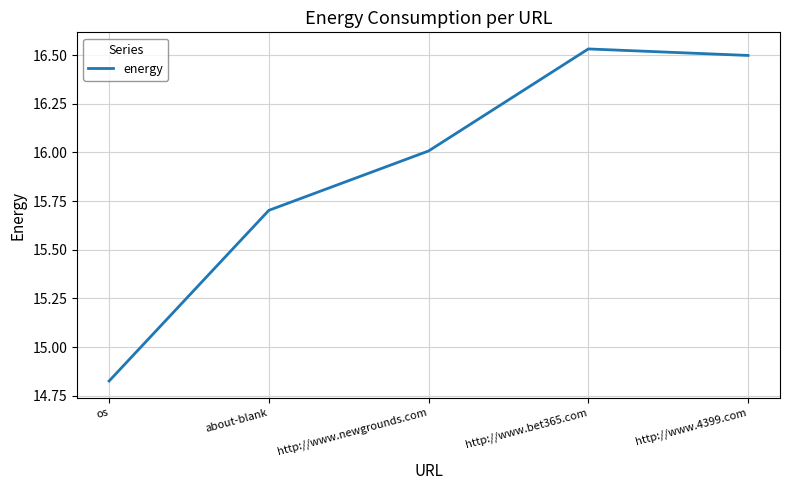

Approximately how many times larger is the value at about-blank compared to http://www.bet365.com?

0.9